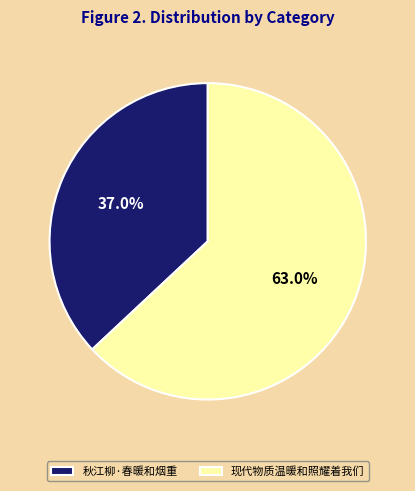

Approximately how many times larger is the value at 现代物质温暖和照耀着我们 compared to 秋江柳·春暖和烟重?

1.7